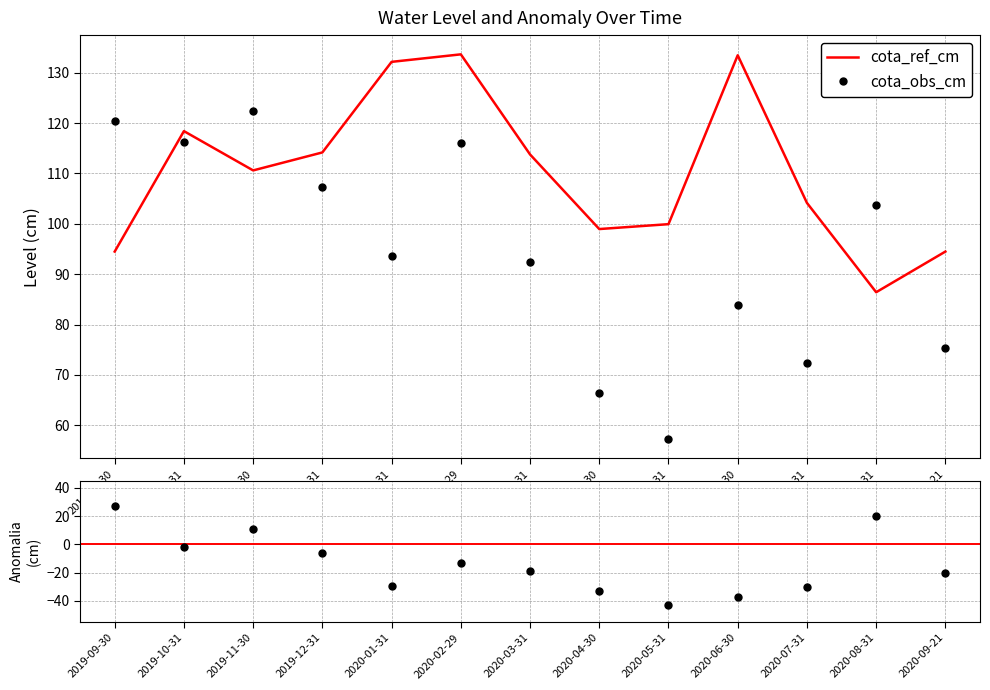

What position from the left is 2020-07-31?

11